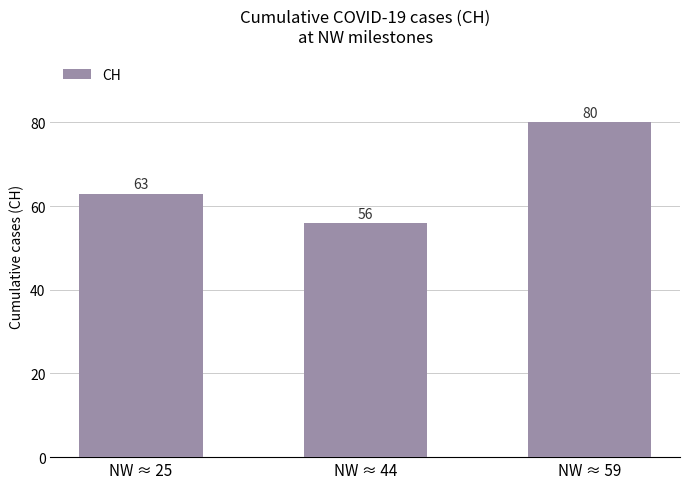

Count the values in the range 56 to 80.

3